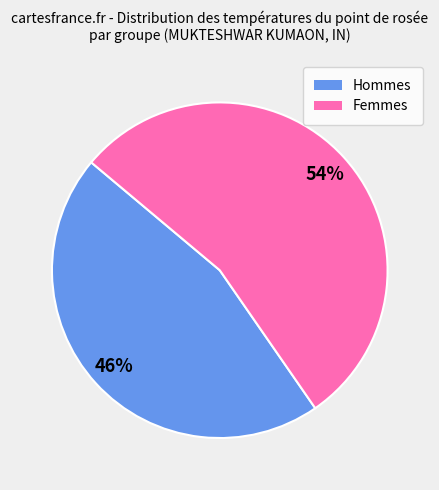

Is there any slice that represents more than half of the pie?

Yes